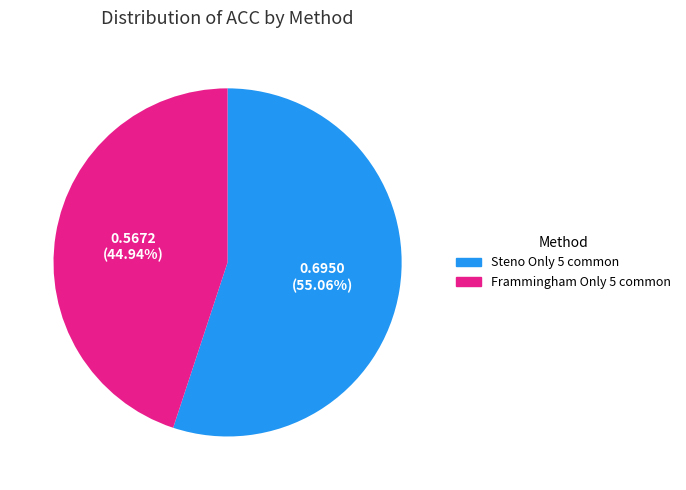

What is the largest slice in the pie chart?

Steno Only 5 common